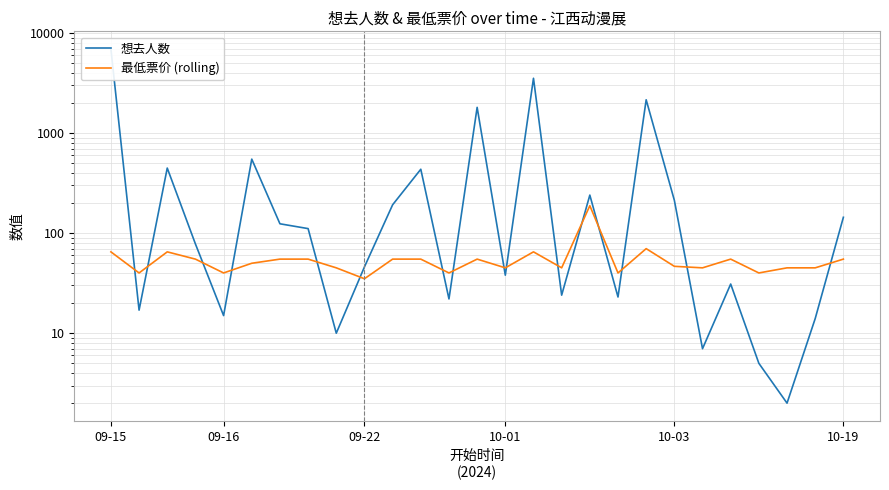

At how many categories does at least one series exceed 1793?

4